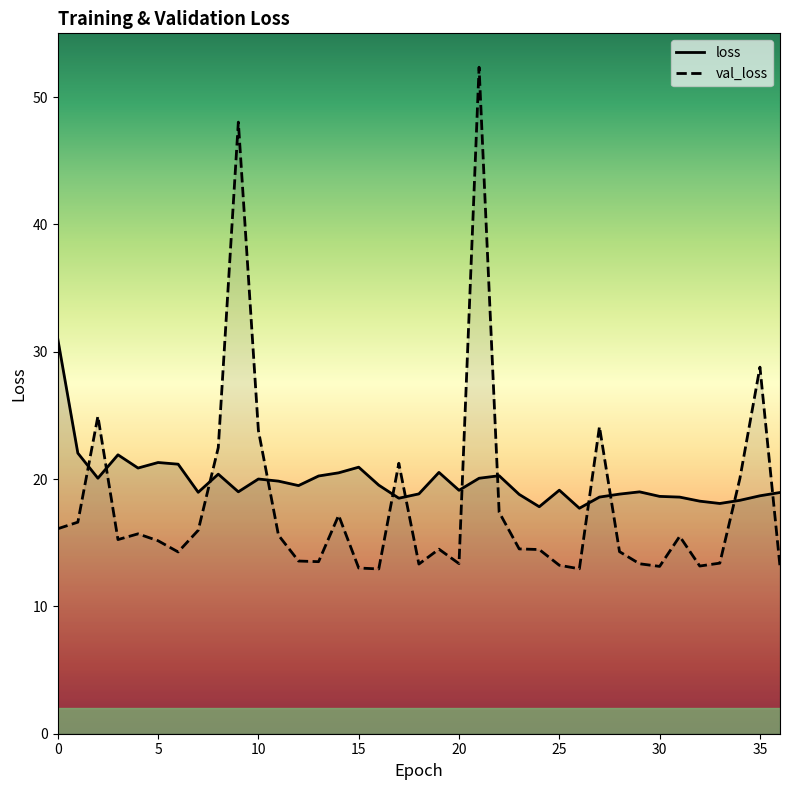

Which category has the highest value in the val_loss series?

21